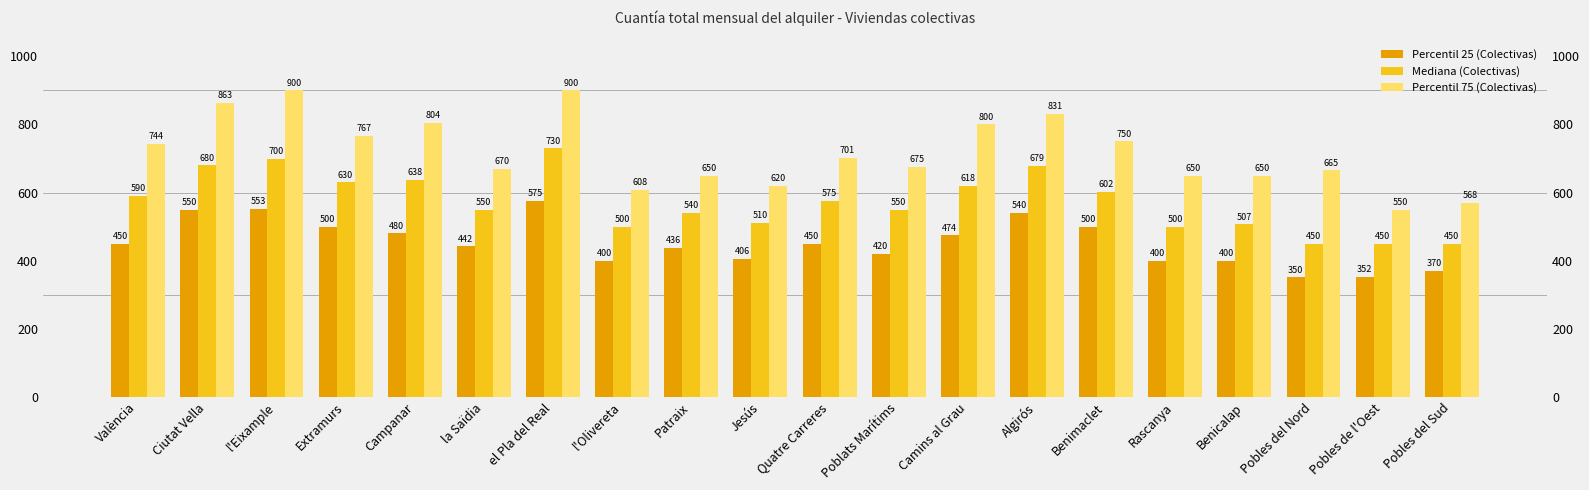

Count the number of categories in the chart.

20